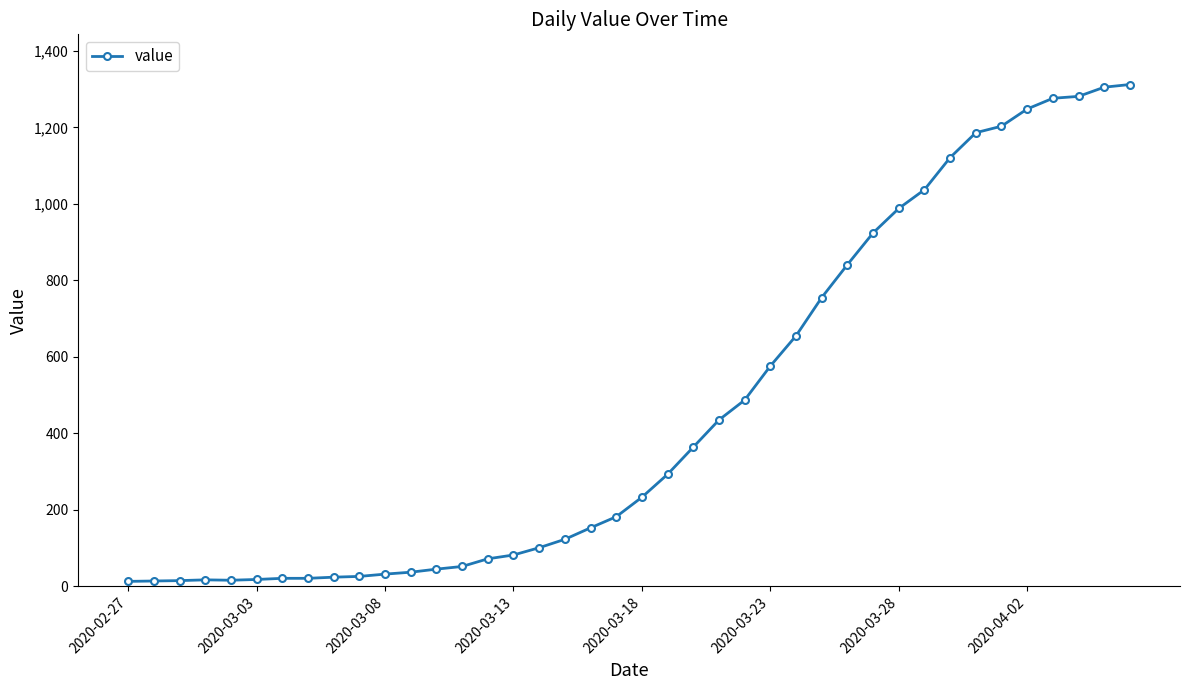

Count the number of categories in the chart.

40